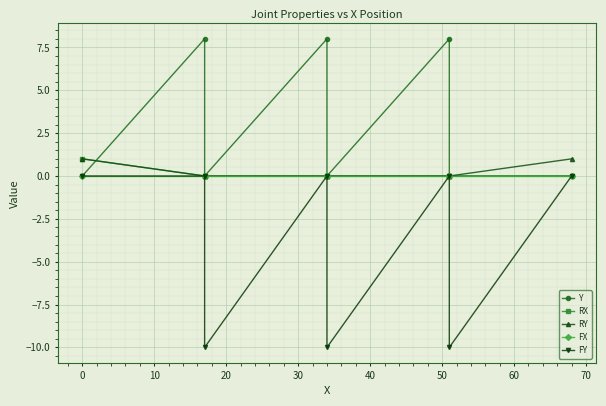

True or false: RX and RY cross at least once.

False